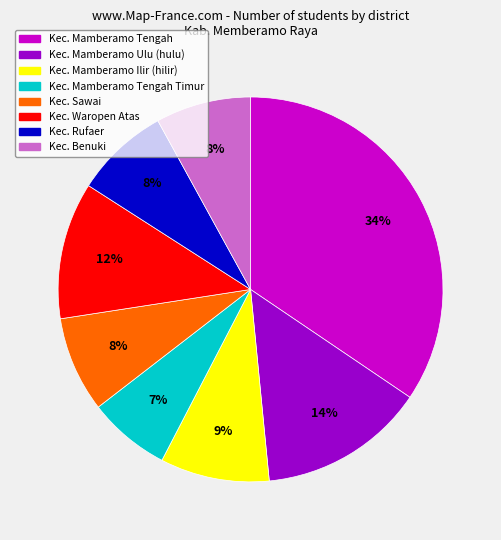

To the nearest percent, what is the difference between the Kec. Mamberamo Ilir (hilir) and Kec. Mamberamo Tengah Timur slice percentages?

2%